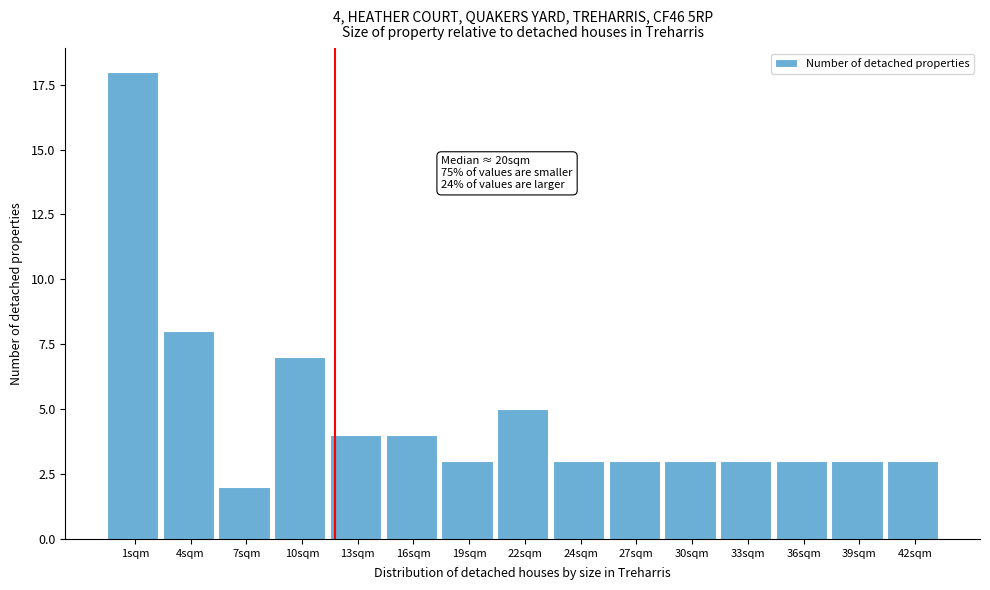

Reading left to right, extract all data points from this chart.

1sqm=18	4sqm=8	7sqm=2	10sqm=7	13sqm=4	16sqm=4	19sqm=3	22sqm=5	24sqm=3	27sqm=3	30sqm=3	33sqm=3	36sqm=3	39sqm=3	42sqm=3